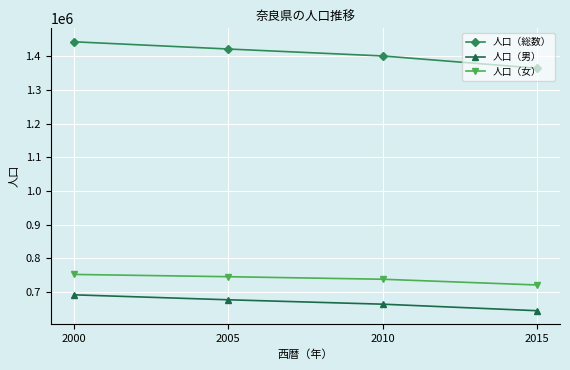

True or false: 人口（総数） has more than 2 interior local peaks.

False